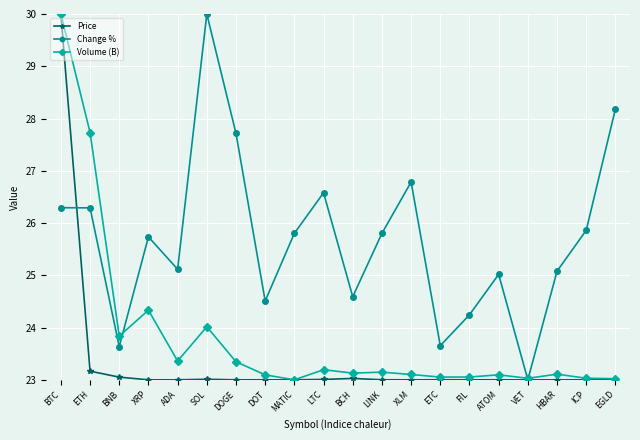

What is the maximum value shown in the chart?

30.0